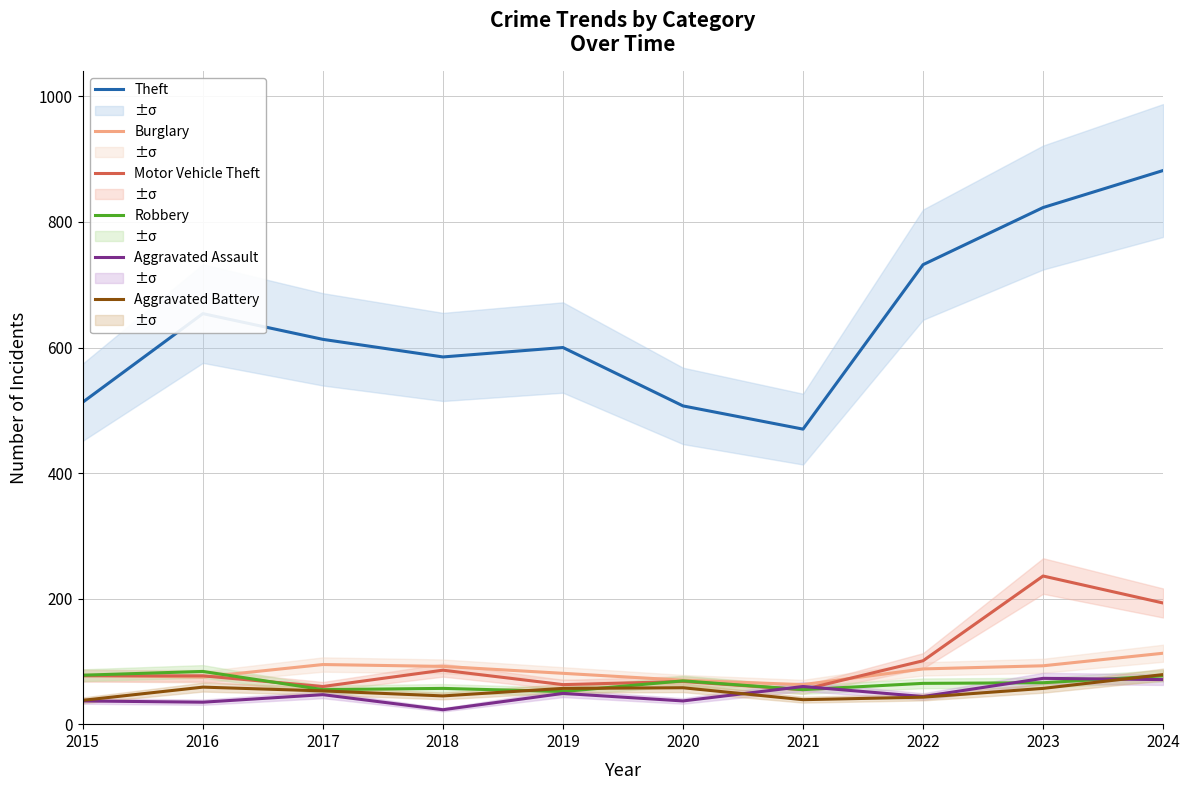

What is the total value across all series at 2019?

902